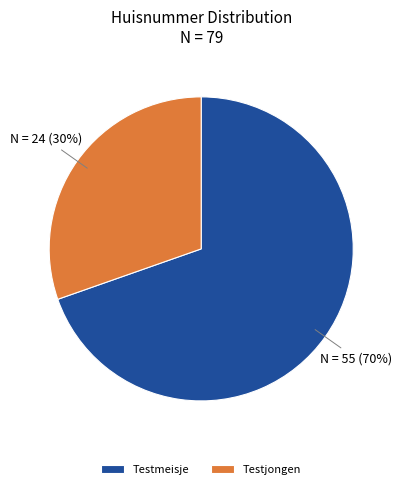

To the nearest percent, what is the average slice percentage?

50%